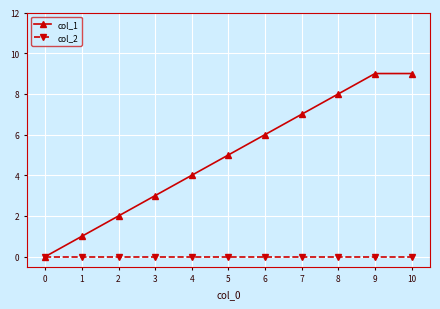

What is the spread (max minus min) of values at 1?

1